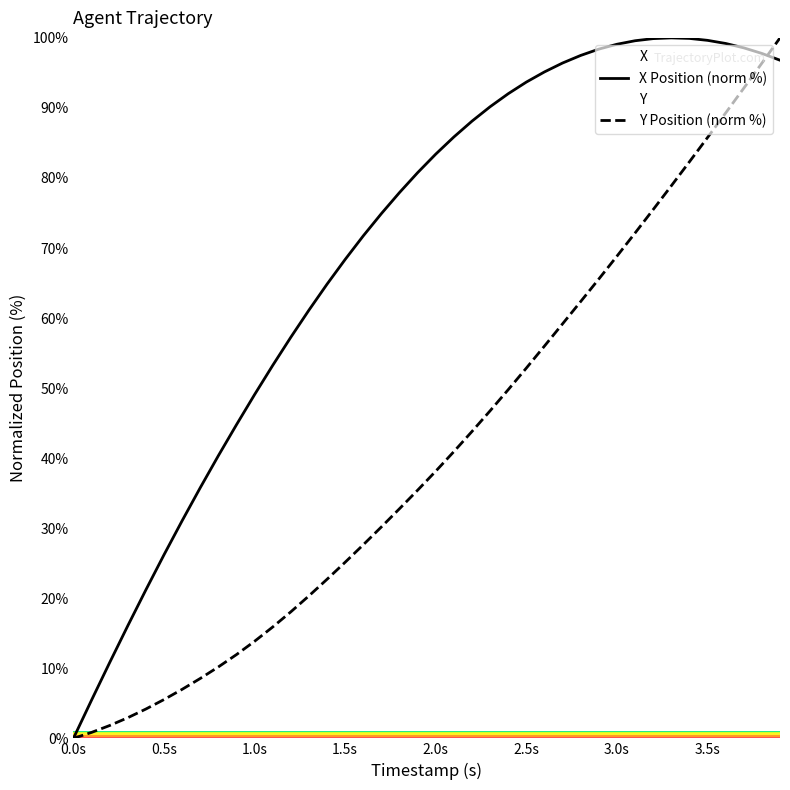

Is the value of X Position (norm %) at 2.5s greater than the value of Y Position (norm %) at 1.5s?

Yes